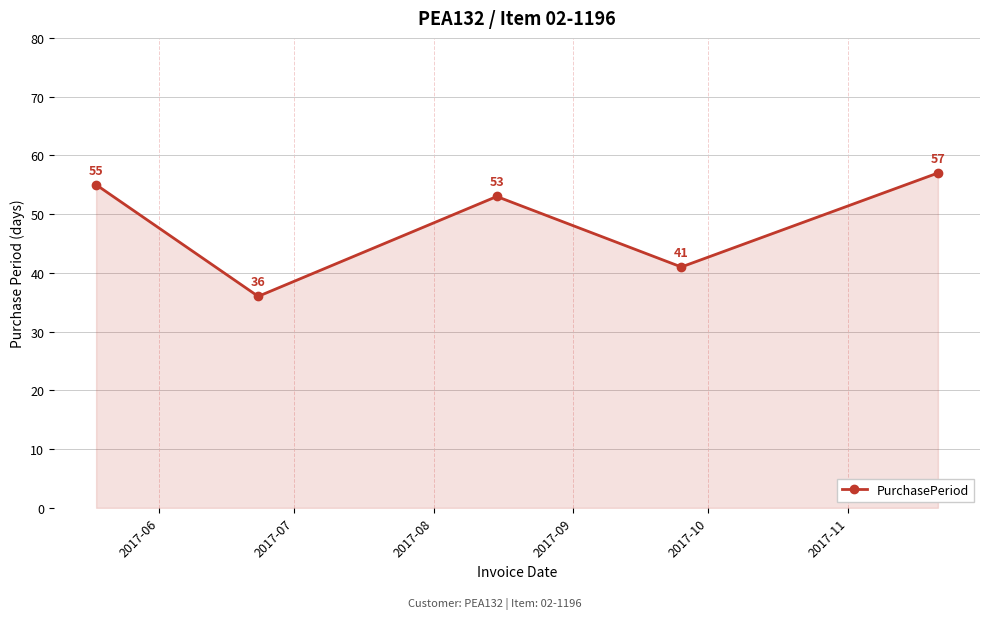

What is the average value?

48